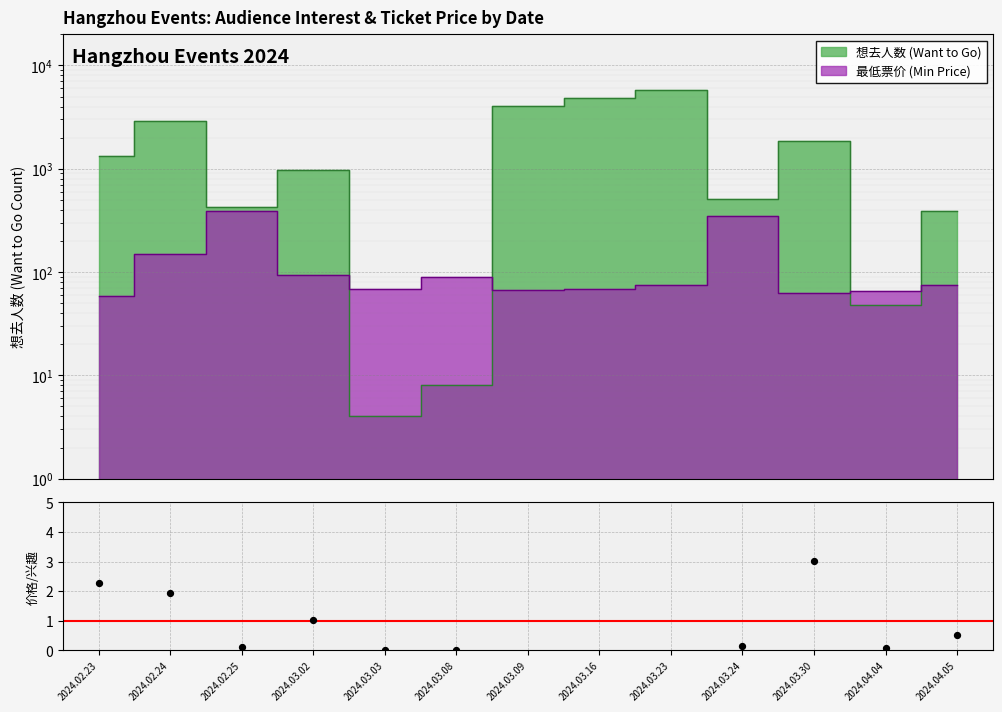

What is the change in value from 2024.03.02 to 2024.03.03?

-1.0